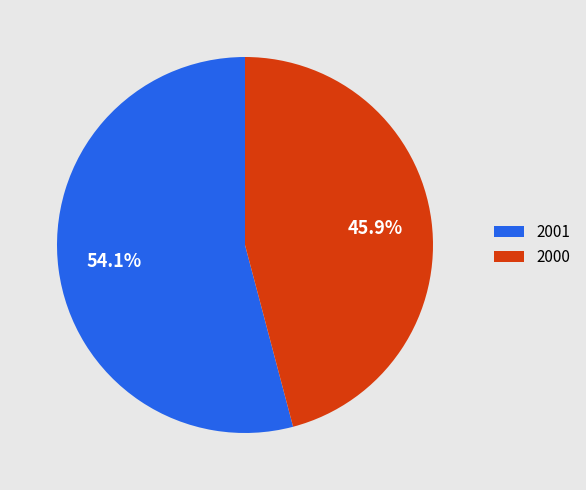

Approximately how many times larger is the value at 2001 compared to 2000?

1.2